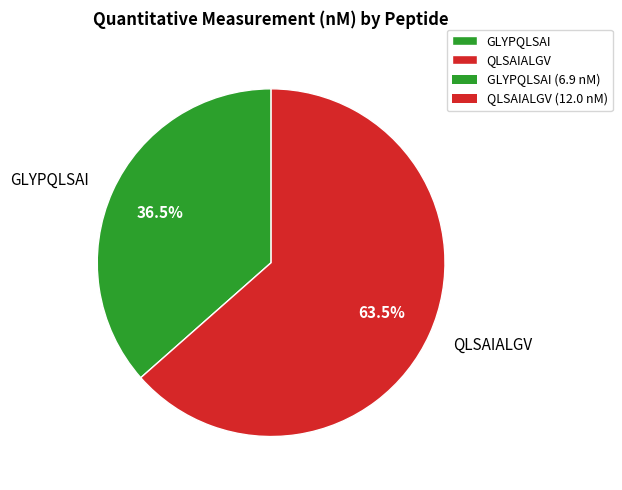

To the nearest percent, what is the difference between the largest and smallest slice percentages?

27%